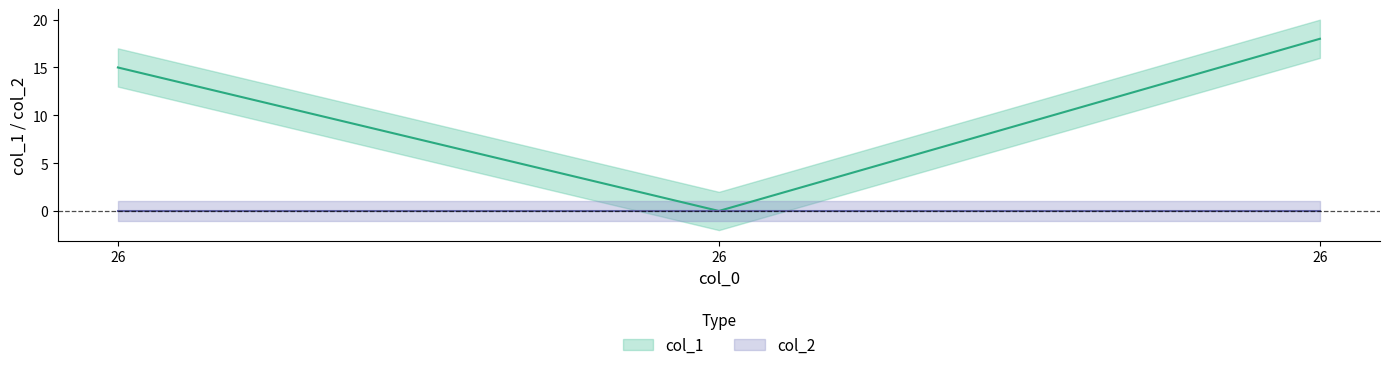

What is the ratio of the value at 26 to the value at 26?

0.8